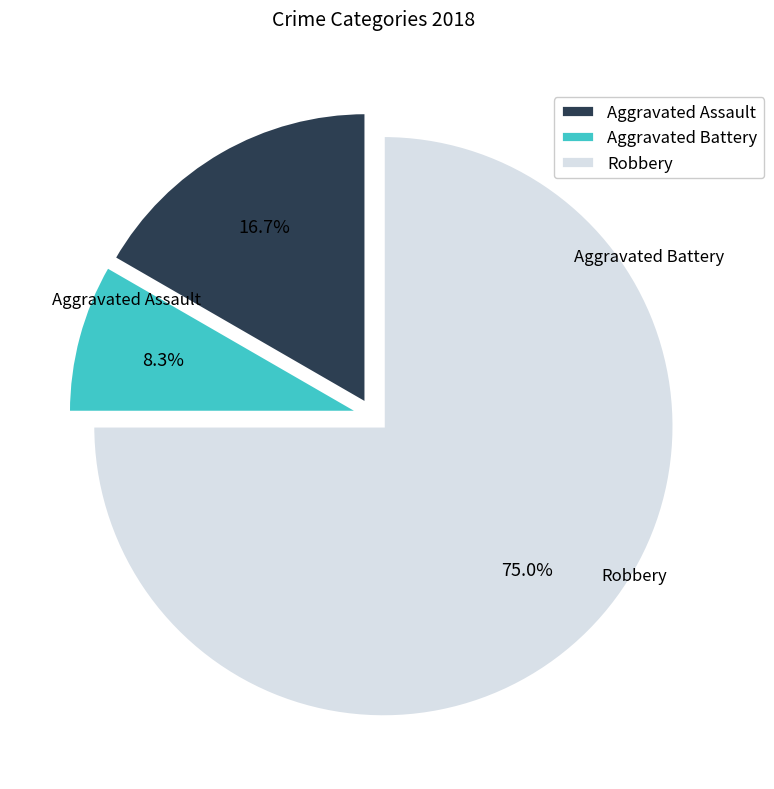

What is the total percentage of Aggravated Battery and Robbery?

83.3%